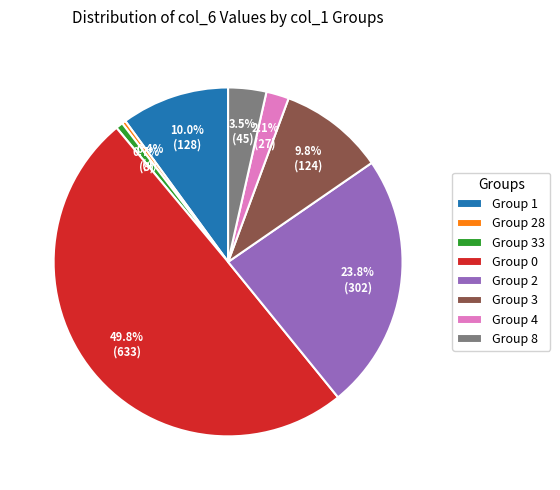

What is the ratio of the value at Group 8 to the value at Group 4?

1.7